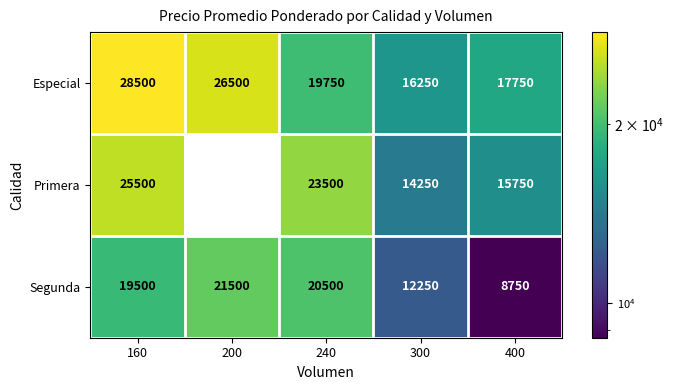

Where does the Especial series first go above 19750?

160